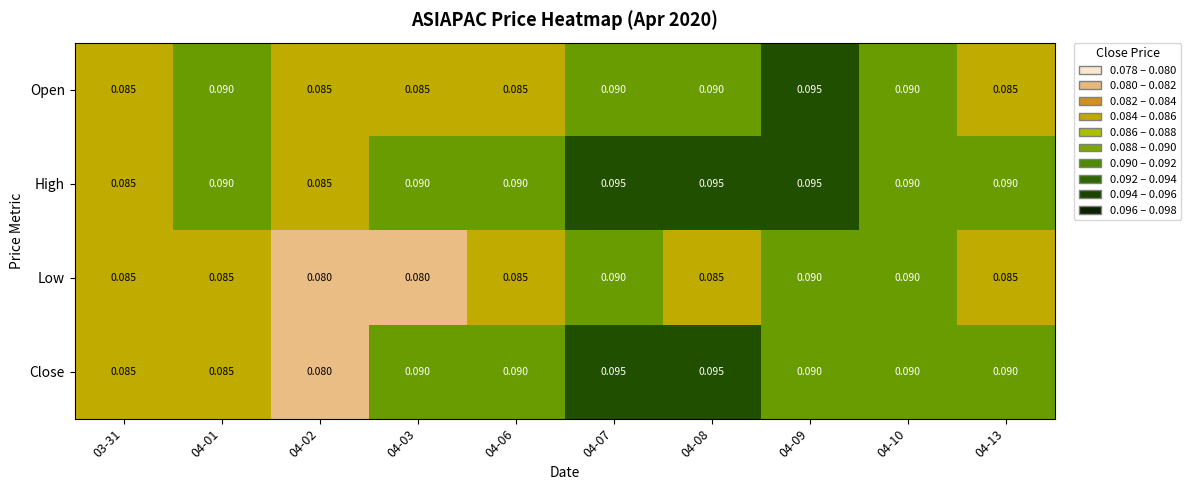

List the series in order of their overall mean, lowest first.

Low, Open, Close, High